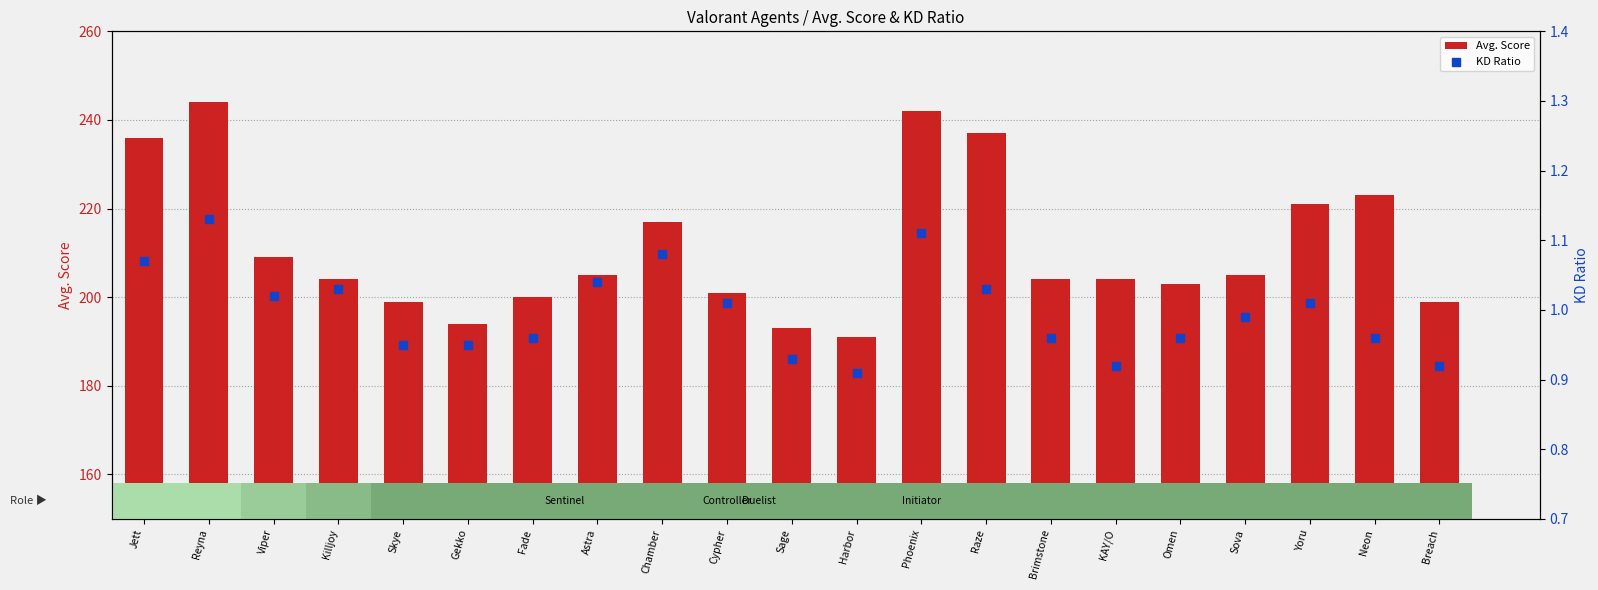

Is the value of KD Ratio at Sova greater than the value of Avg. Score at Fade?

No